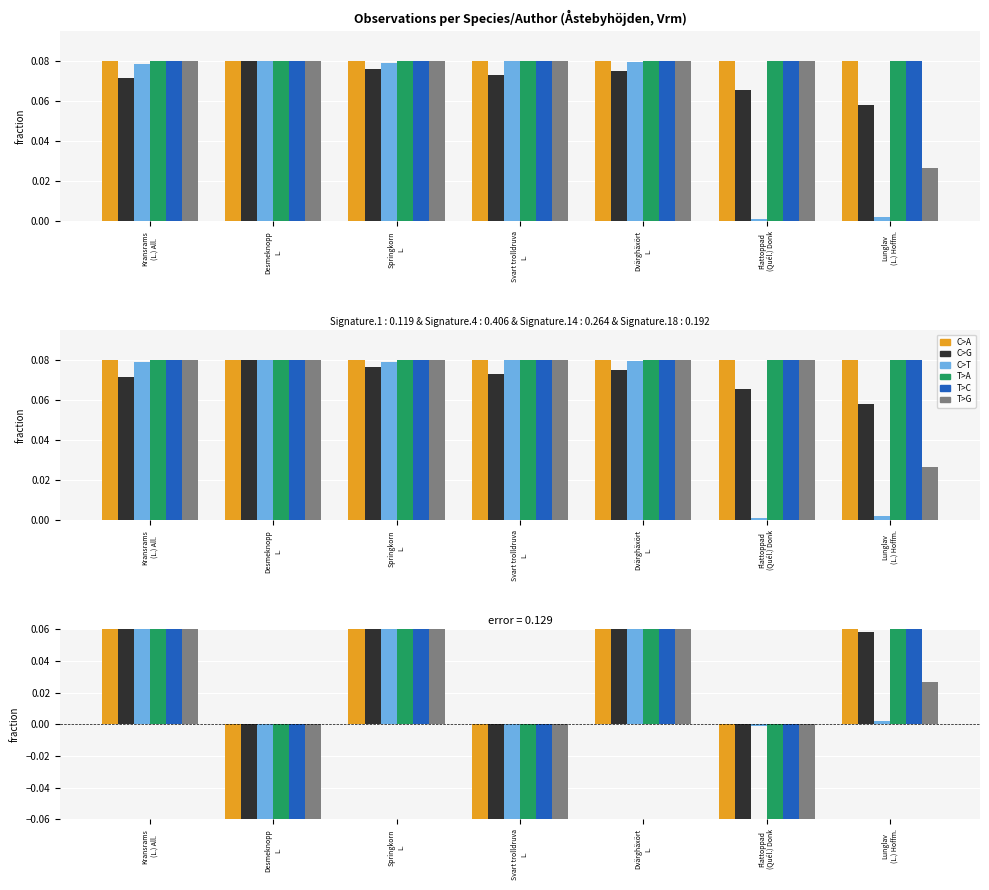

Rank the categories by T>A value from lowest to highest.

Desmeknopp
L., Svart trolldruva
L., Flattoppad
(Quél.) Donk, Lunglav
(L.) Hoffm., Kransrams
(L.) All., Springkorn
L., Dvärghäxört
L.